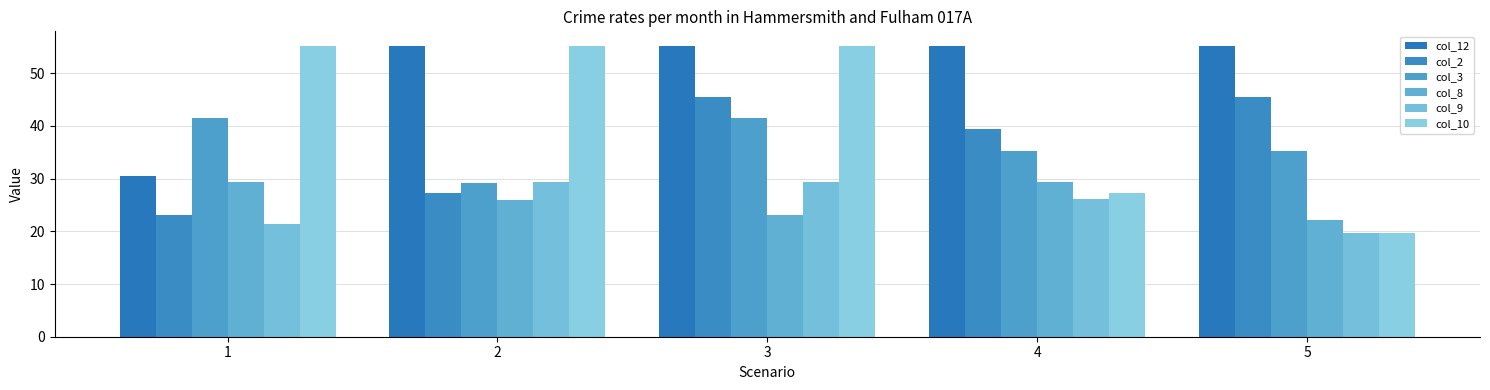

How many distinct data groups are displayed?

6